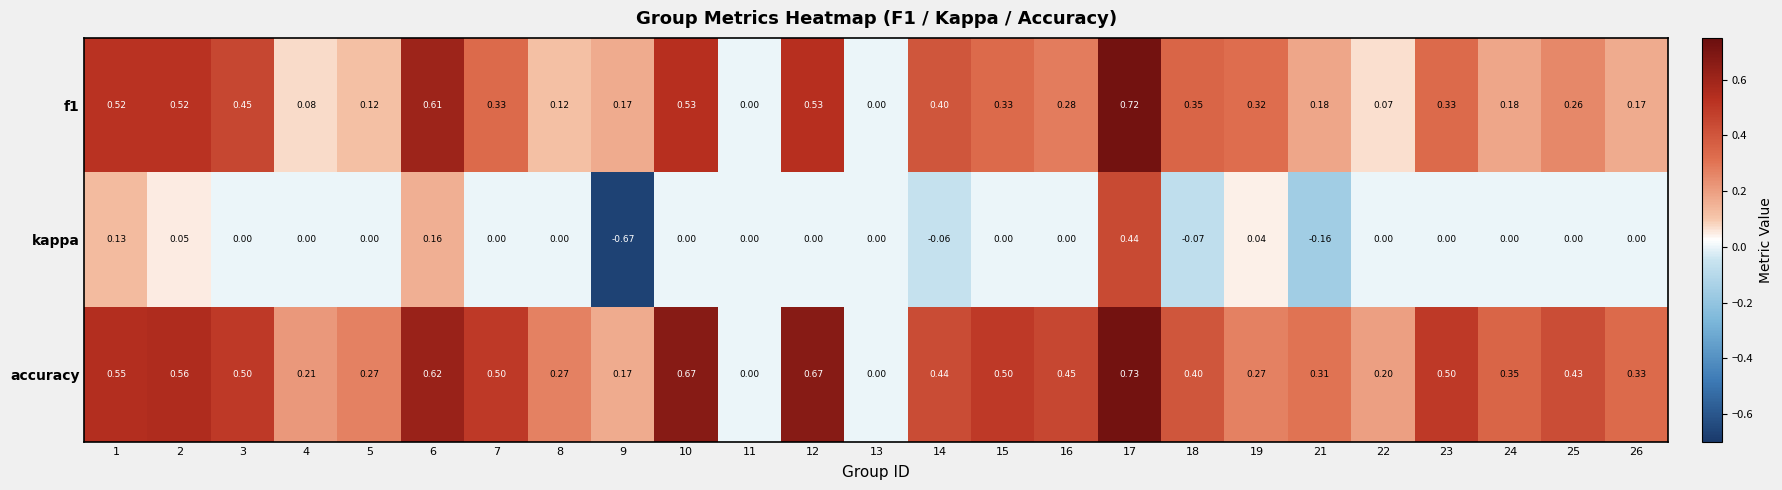

Which series has the largest total across all categories?

accuracy